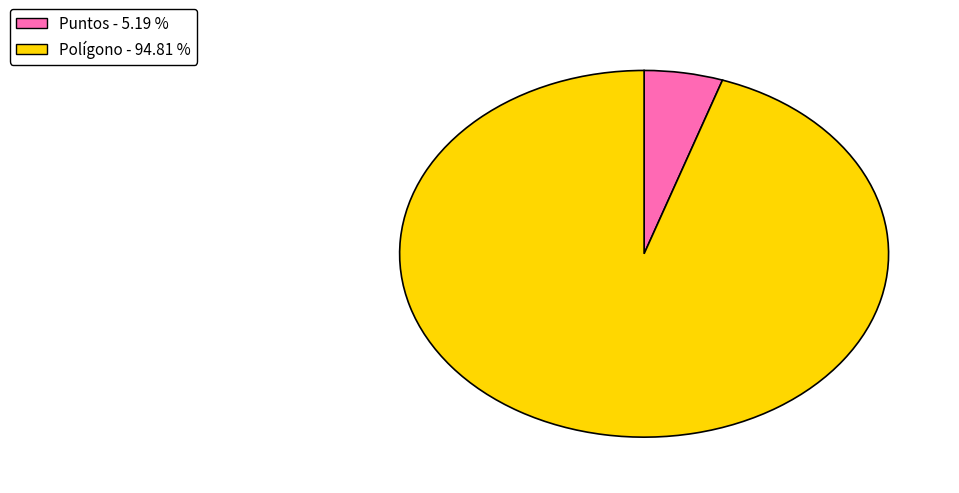

Rank the categories by value from highest to lowest.

Polígono, Puntos